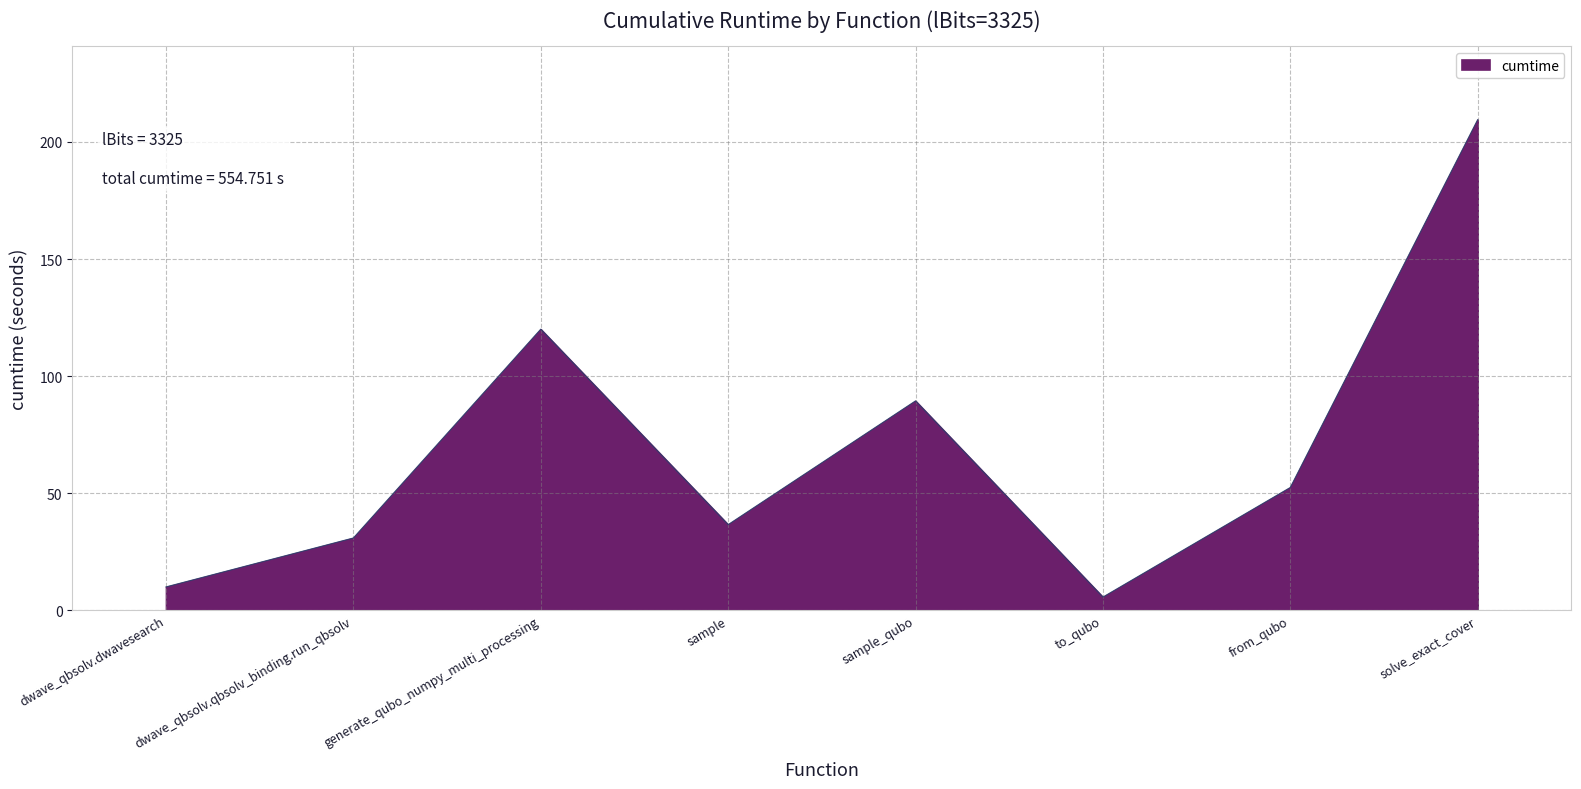

What is the ratio of the value at dwave_qbsolv.dwavesearch to the value at to_qubo?

1.8